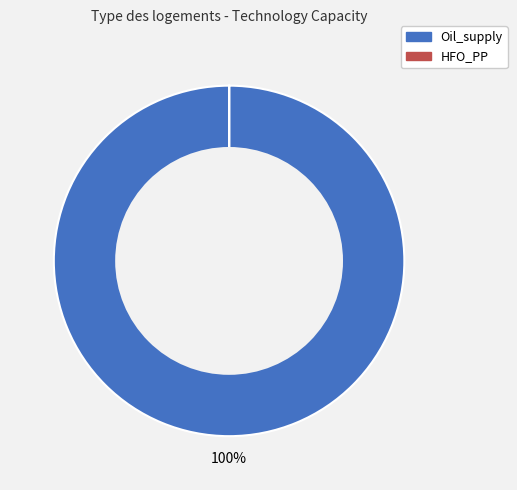

What is the largest slice in the pie chart?

Oil_supply